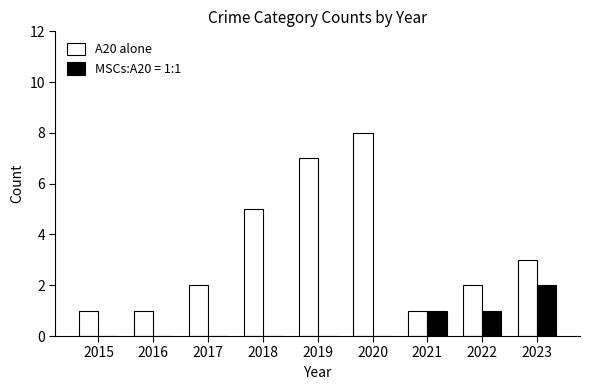

True or false: MSCs:A20 = 1:1 has a value of -1 at 2017.

False